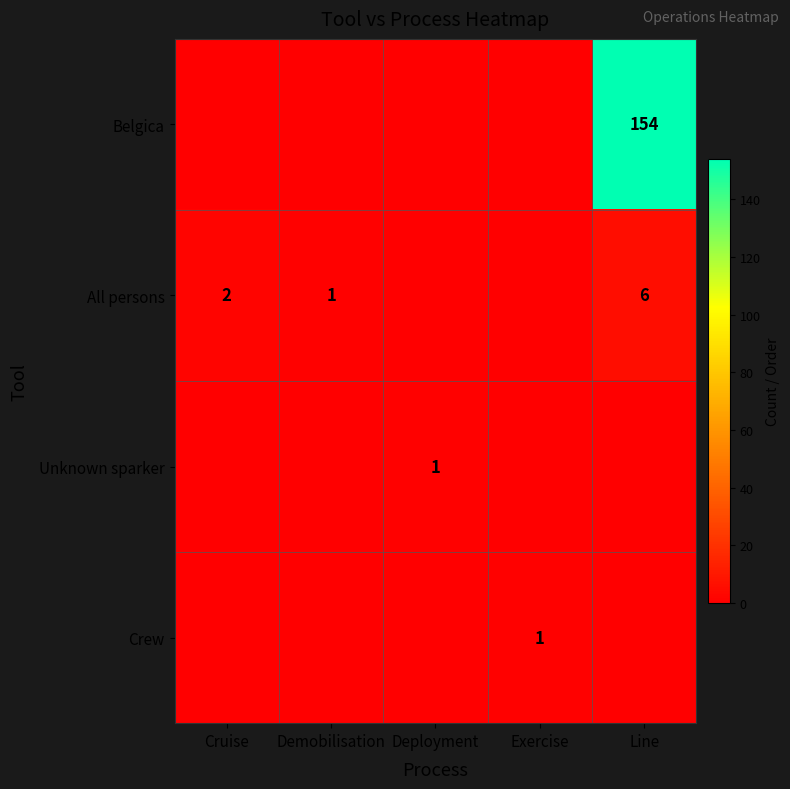

The value of Crew at Exercise is 1. True or false?

True